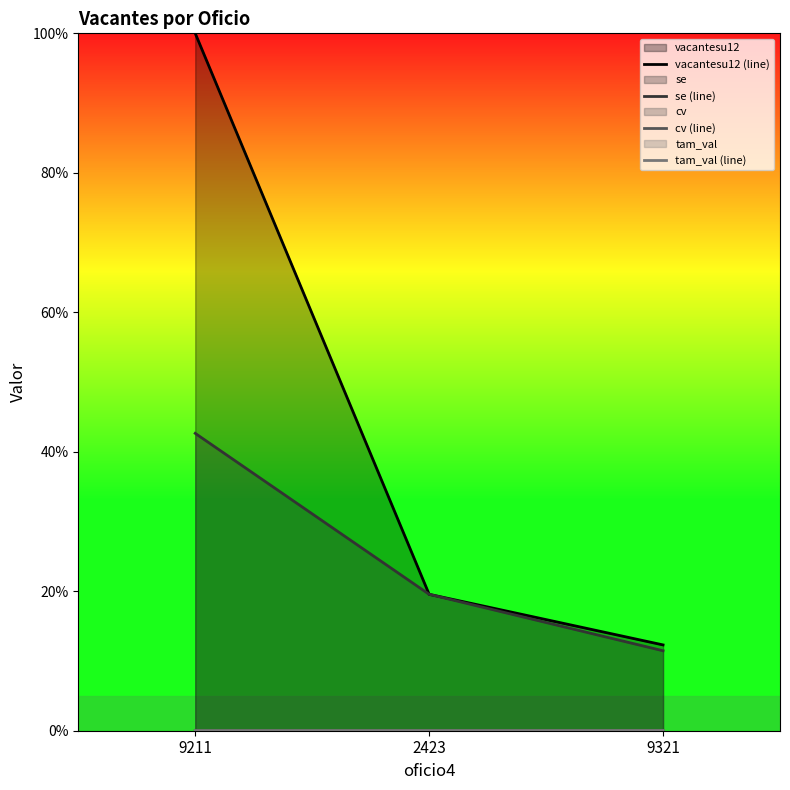

At which category is the sum across all series the highest?

9211